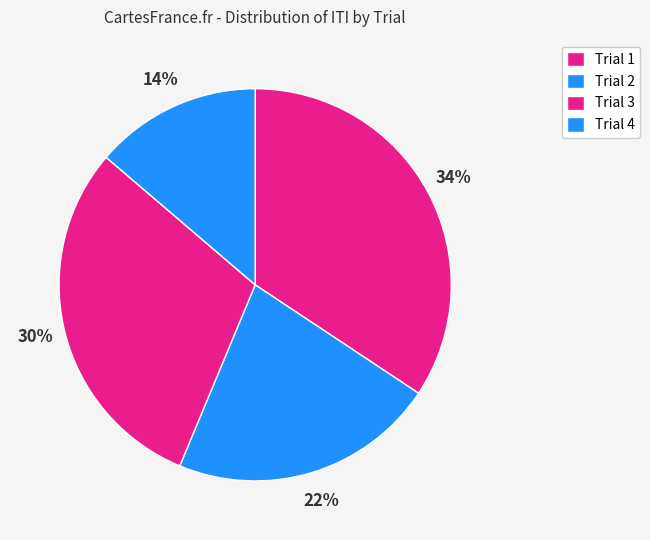

How many slices are in this pie chart?

4